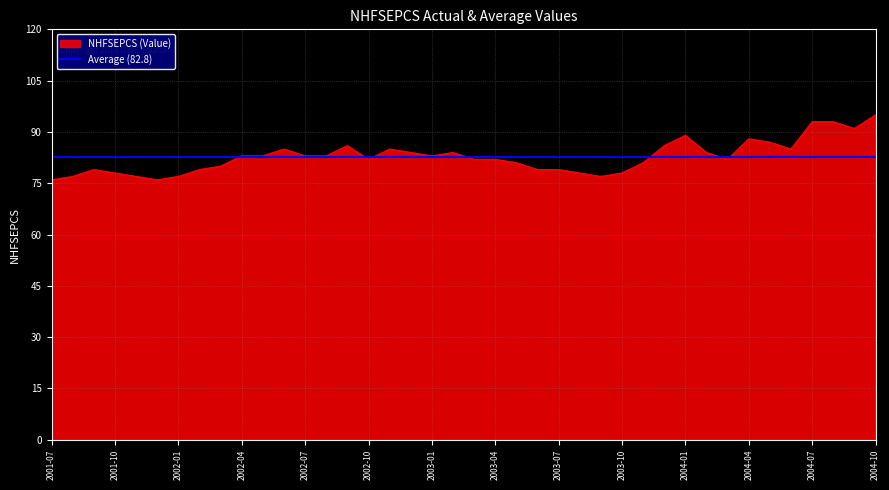

What is the maximum value for NHFSEPCS (Value)?

95